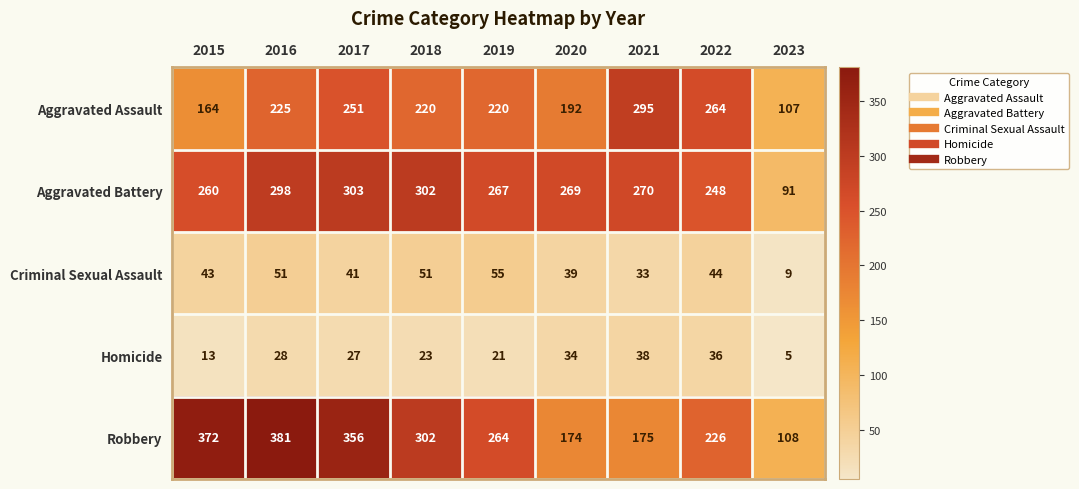

Is it true that Robbery equals 529 at 2016?

False